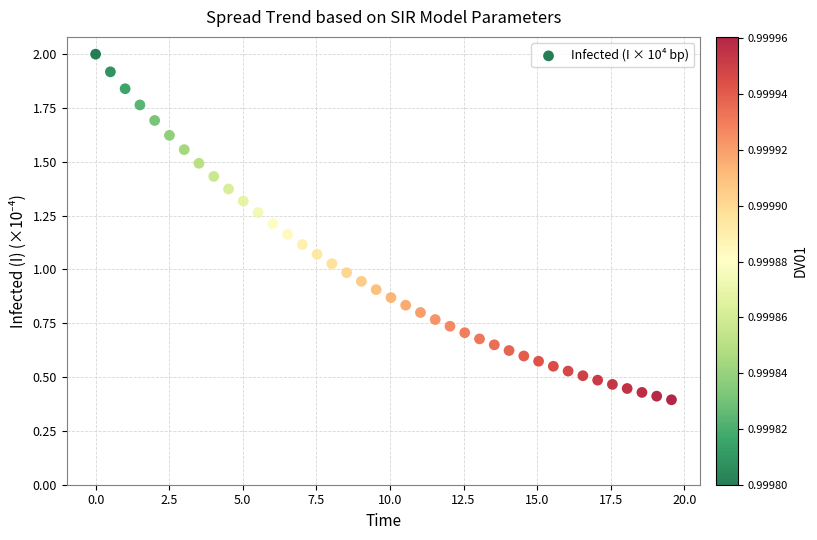

What is the range of X values (max minus min)?

19.6